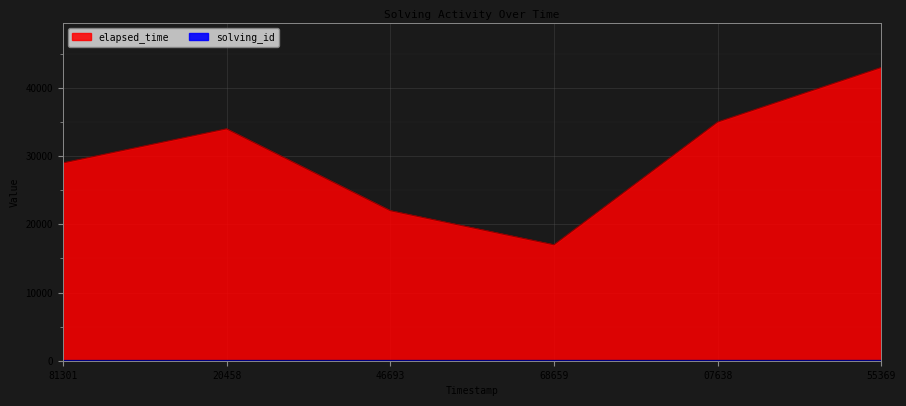

The solving_id series shows 7 at 68659. True or false?

False